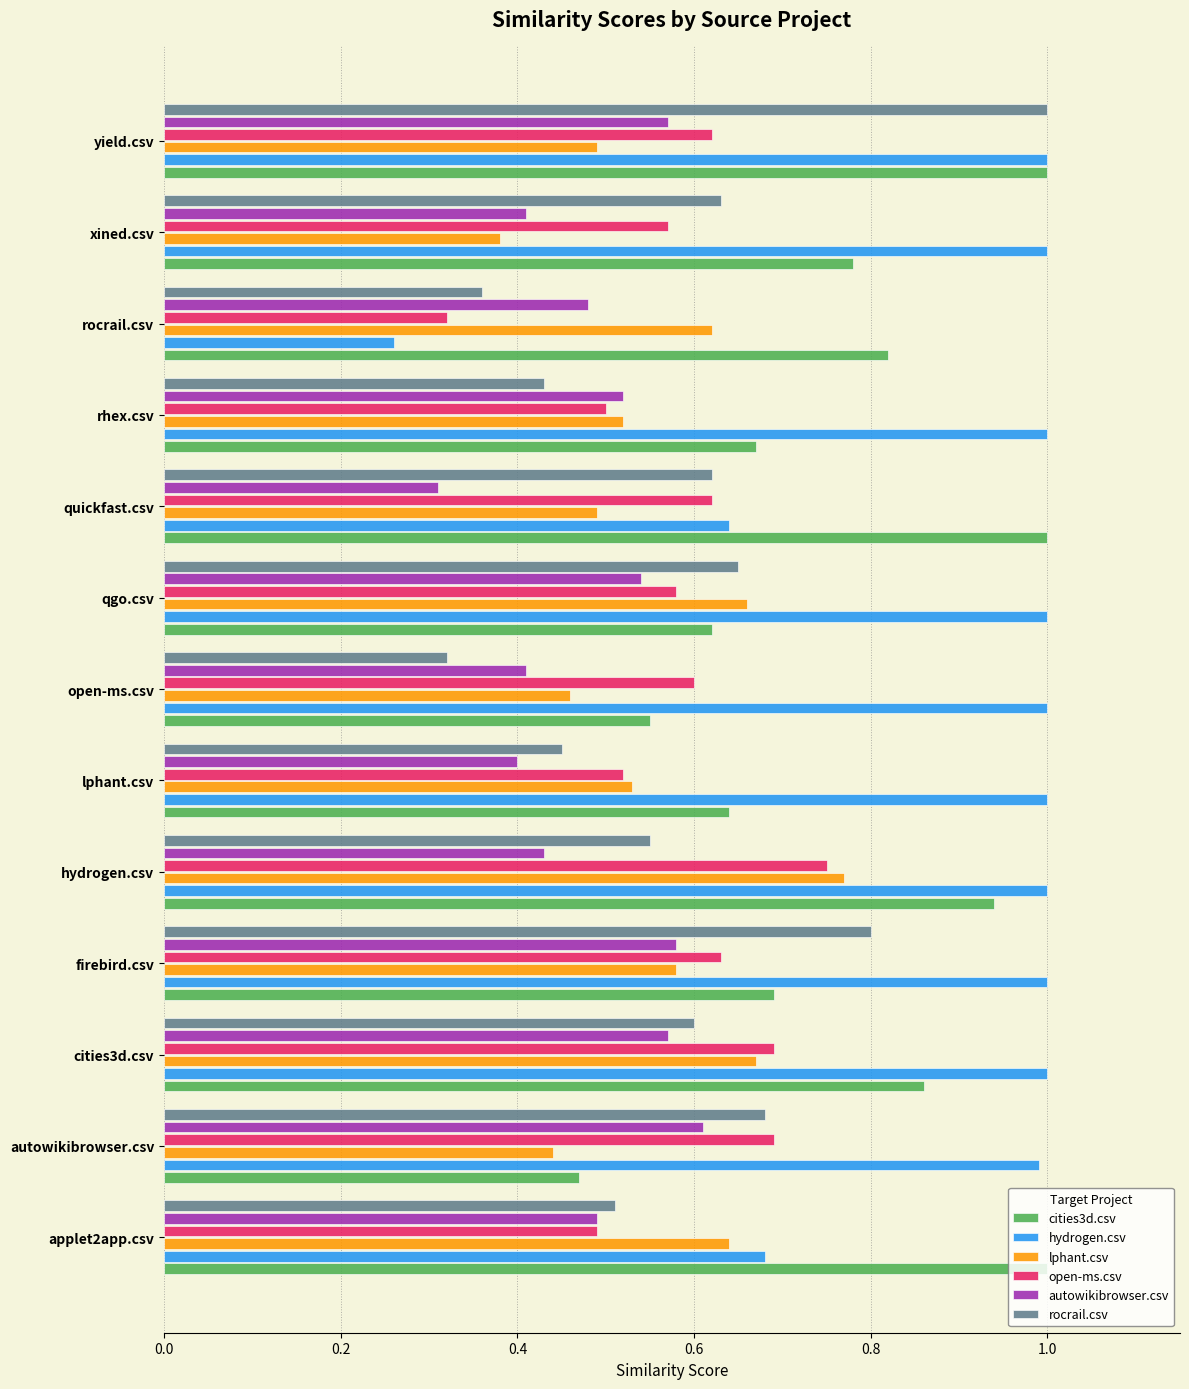

At which label does autowikibrowser.csv reach its peak?

autowikibrowser.csv